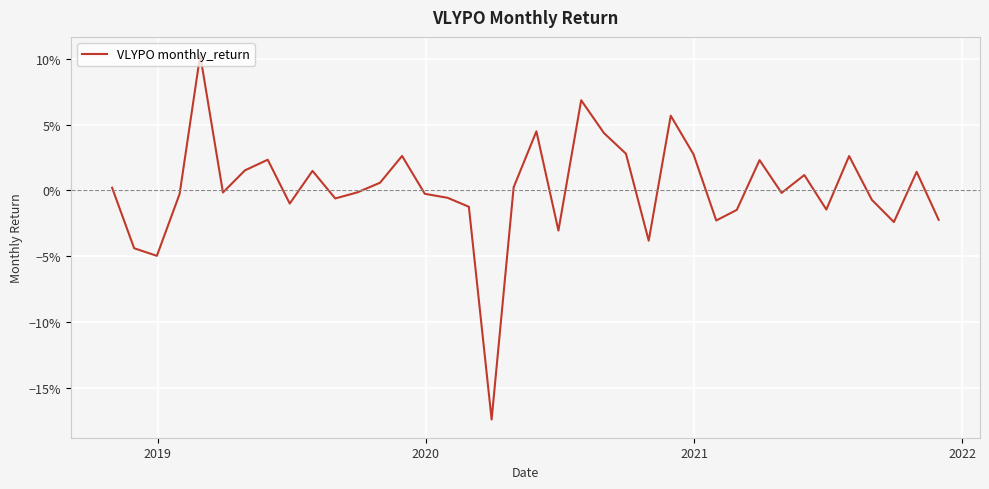

What is the smallest value displayed?

-0.2